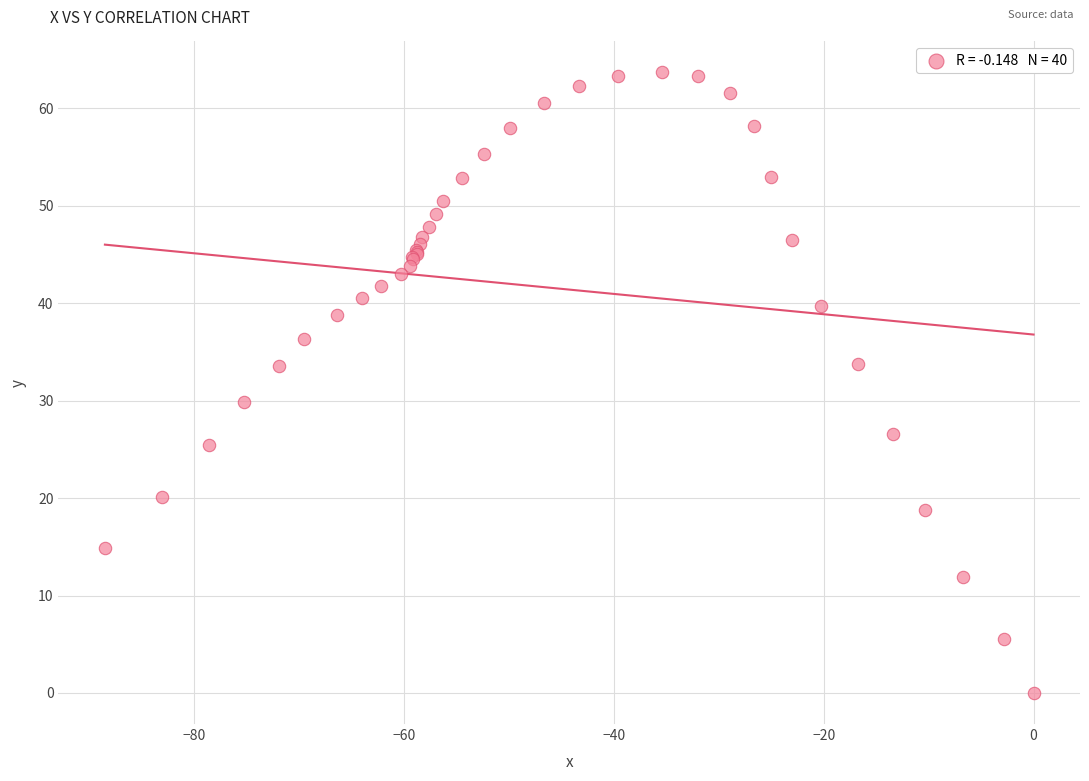

What Y value in the scatter plot is closest to 31?

29.9